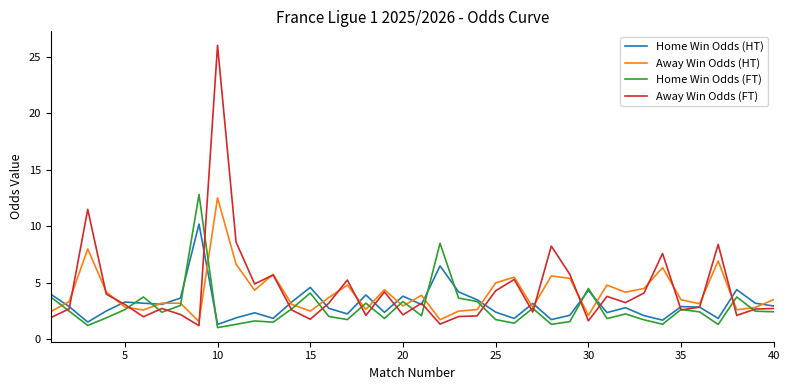

True or false: Away Win Odds (HT) and Away Win Odds (FT) cross at least once.

True